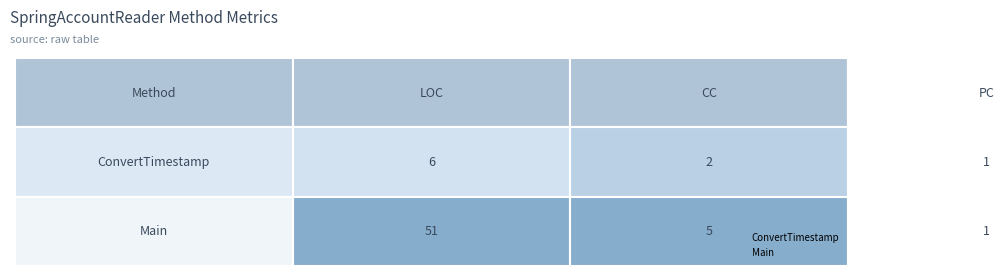

What is the lowest value of the ConvertTimestamp series?

1